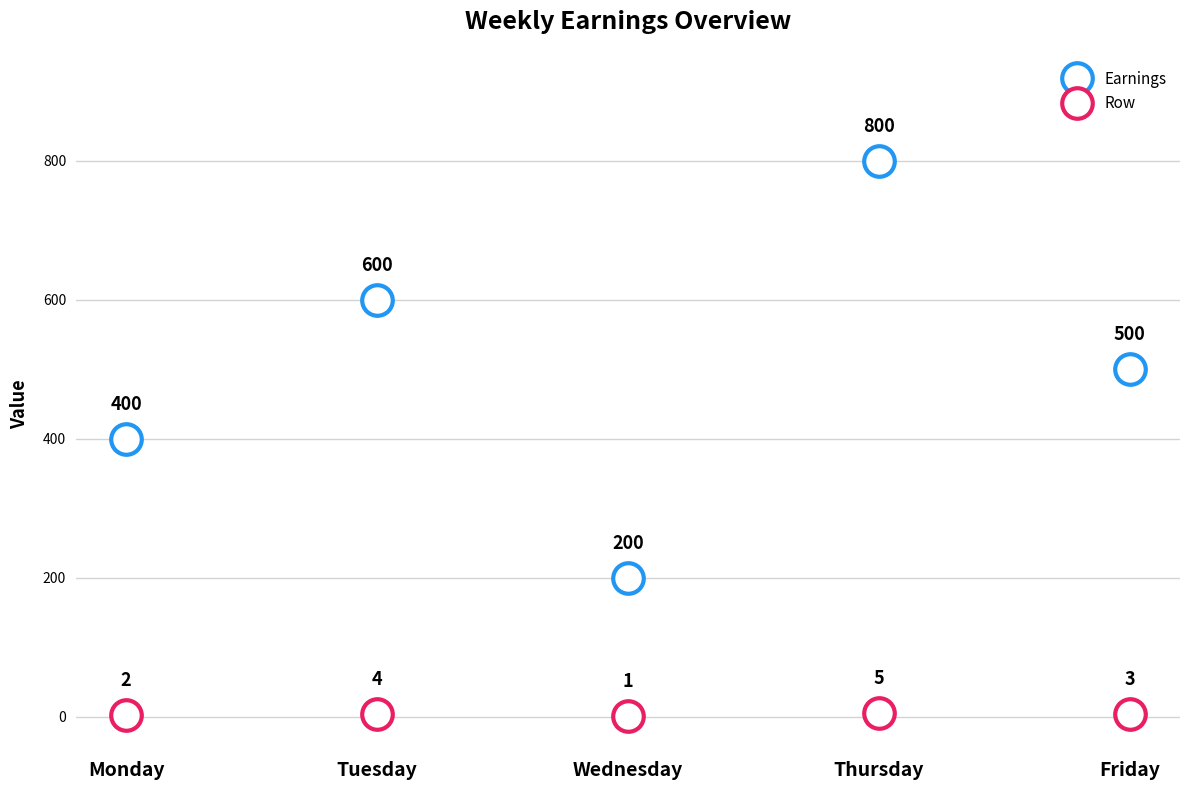

At which label does Earnings reach its peak?

Thursday